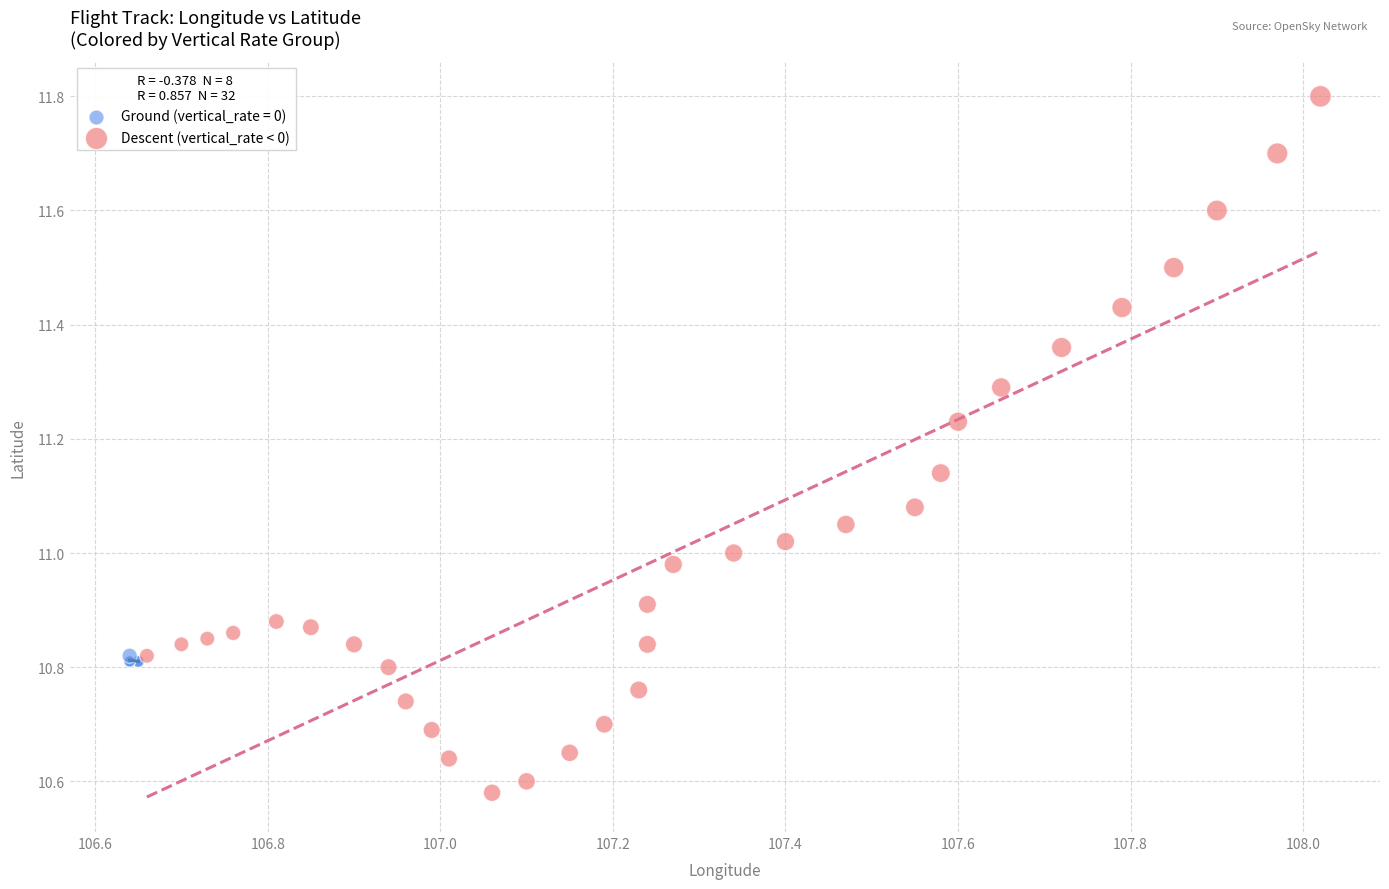

Which series reaches the maximum Y coordinate?

Descent (vertical_rate < 0)